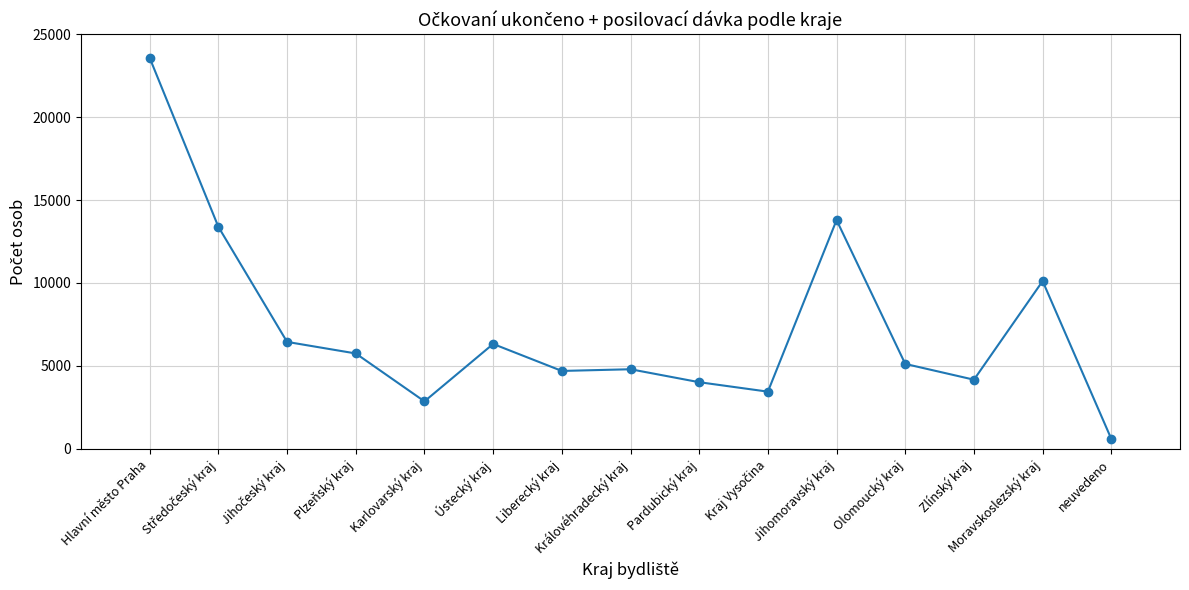

What is the value of the 1st point from the left?

23570